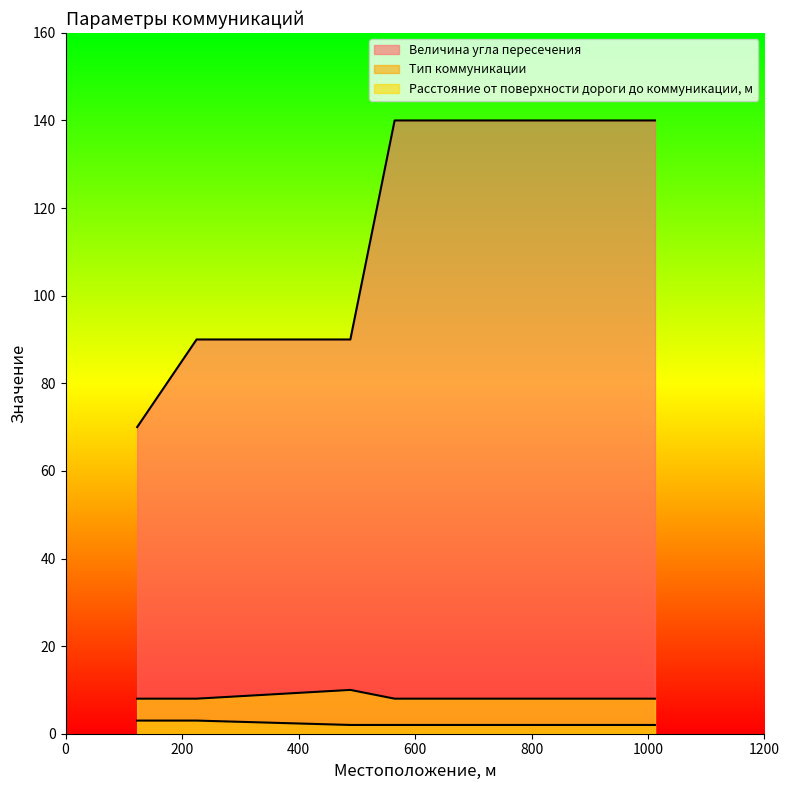

Which series has the largest total across all categories?

Величина угла пересечения